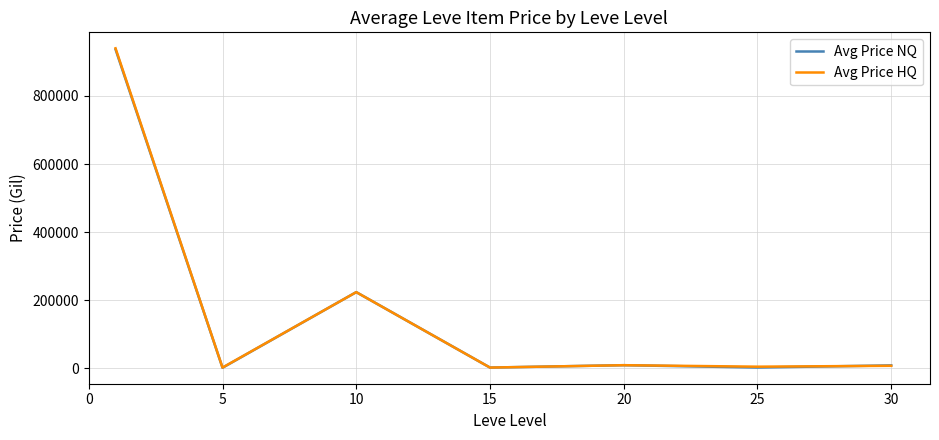

Which series has the widest spread of values?

Avg Price HQ